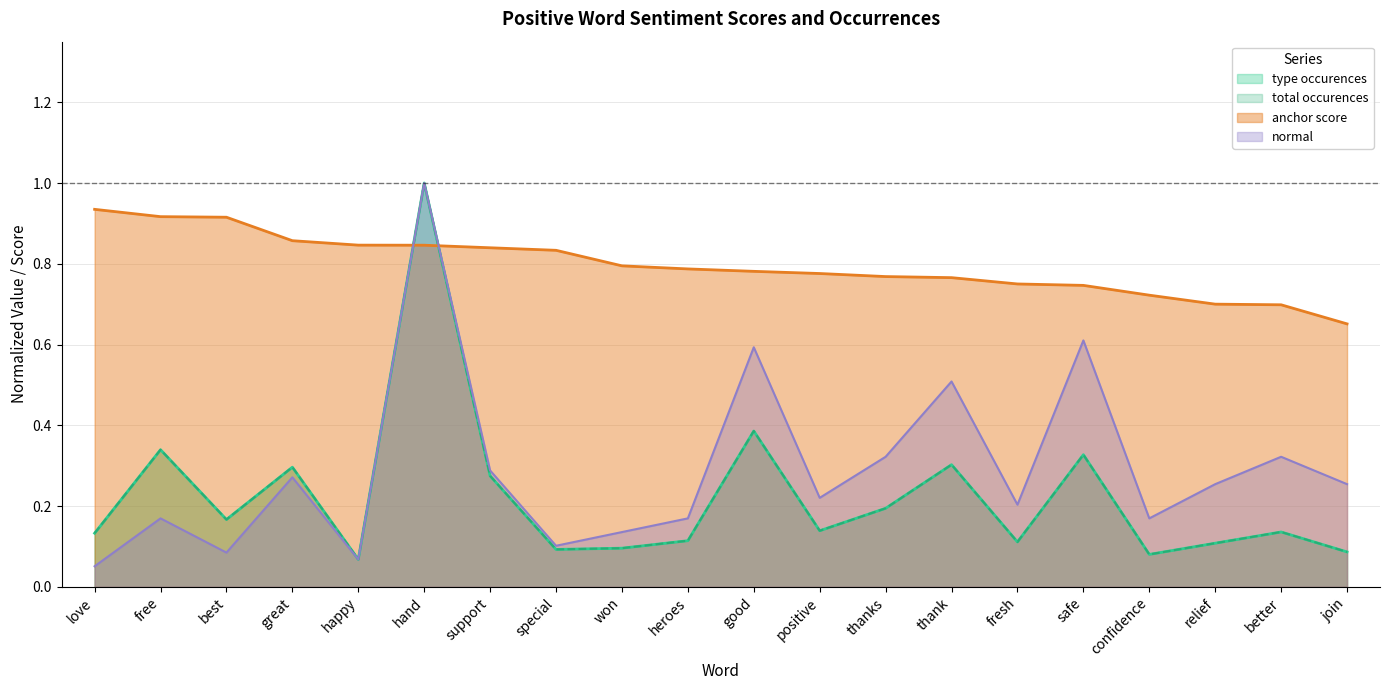

How many lines are shown in the chart?

4